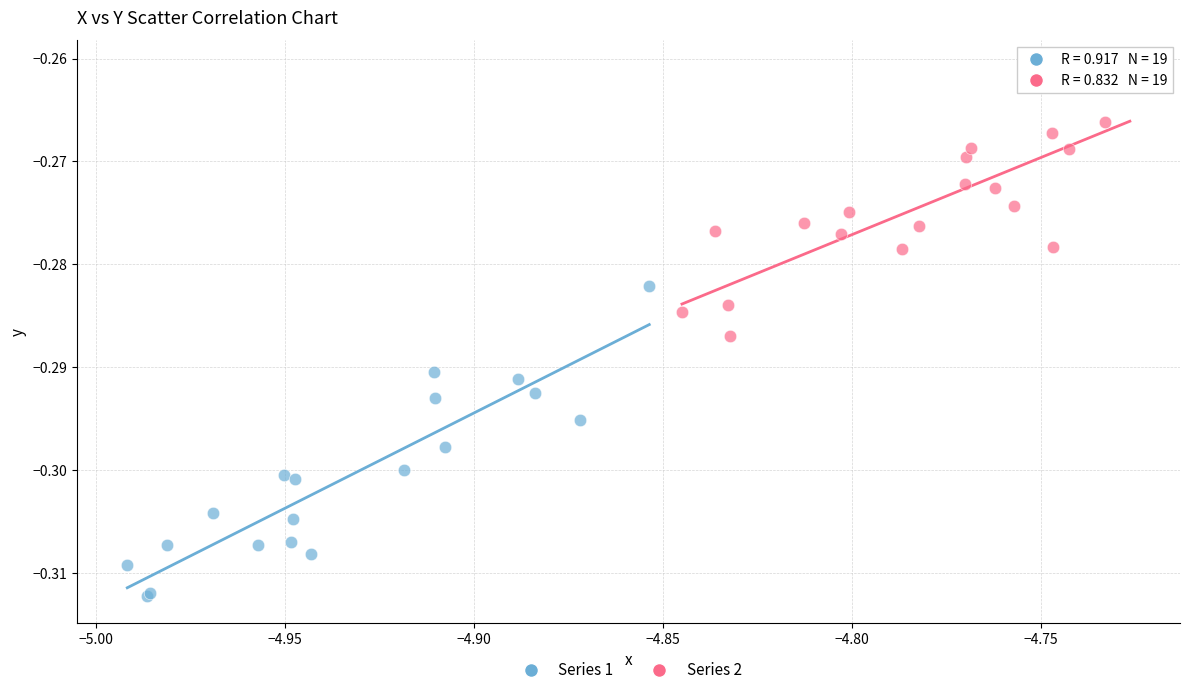

Which series has the largest Y range (max minus min)?

Series 1